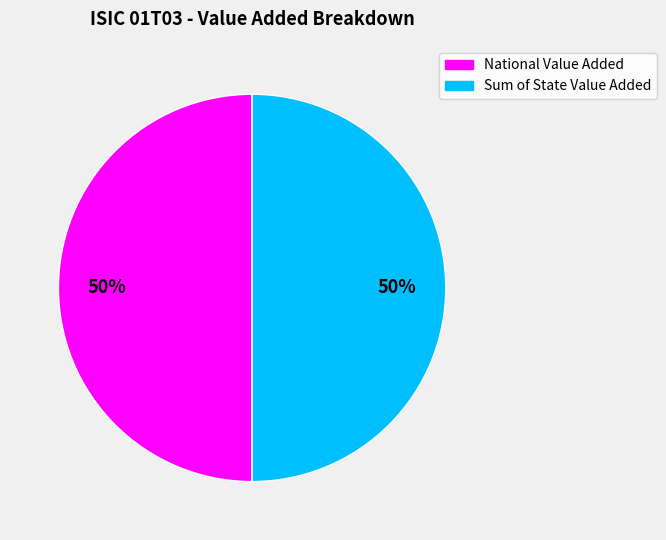

To the nearest percent, what is the combined percentage of Sum of State Value Added and National Value Added?

100%